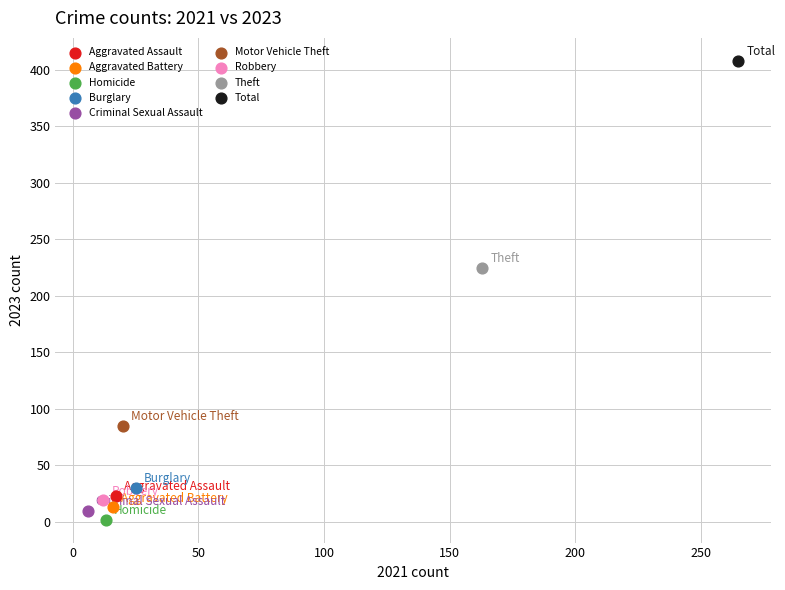

Which series reaches the minimum Y coordinate?

Homicide